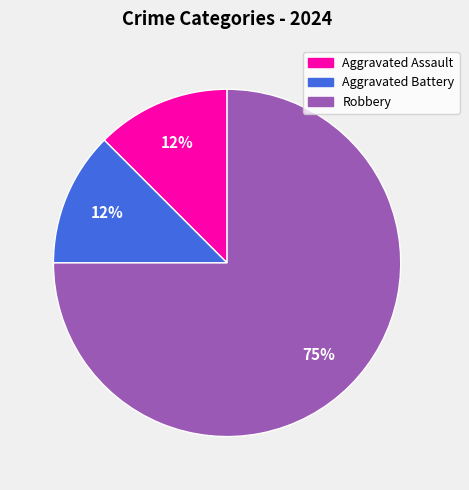

To the nearest percent, what is the average slice percentage?

33%